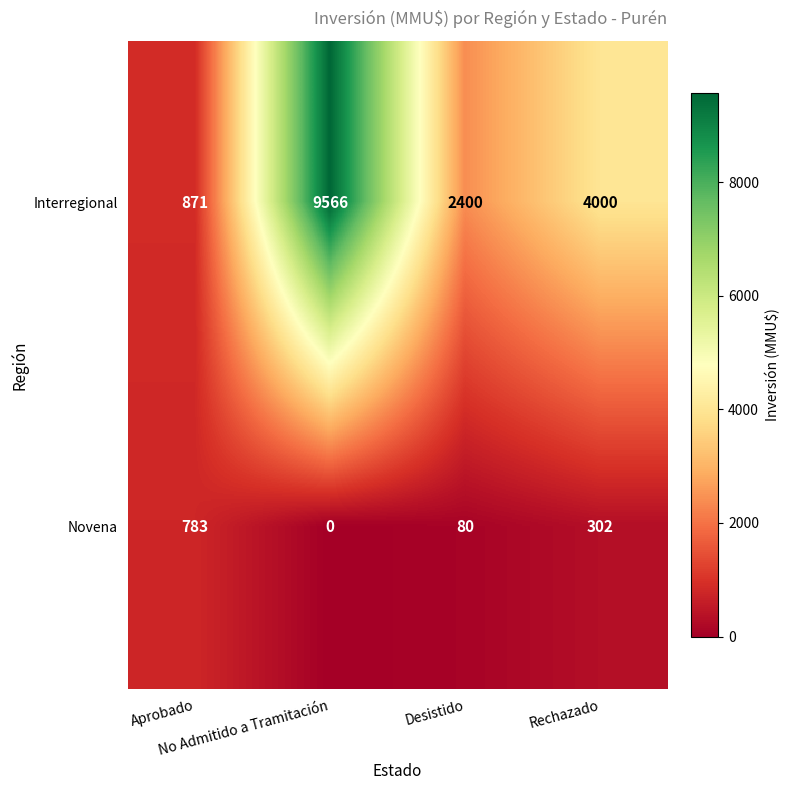

At how many categories does at least one series exceed 1449?

3